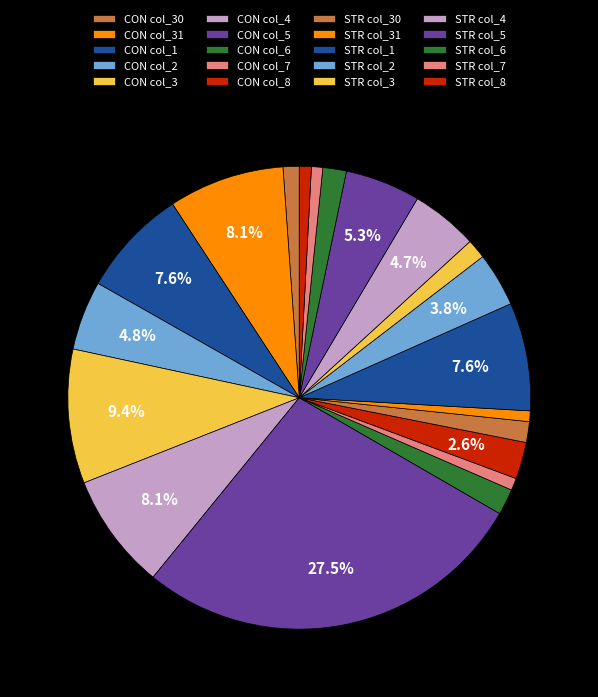

How many slices are in this pie chart?

20